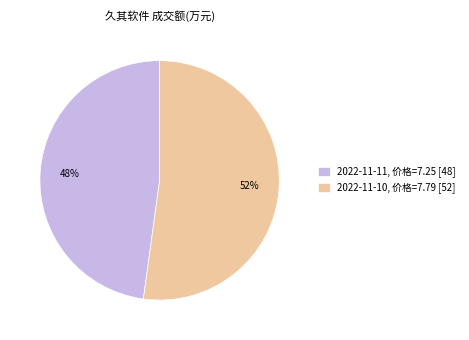

To the nearest percent, what percentage of the pie is 2022-11-10, 价格=7.79 [52]?

52%